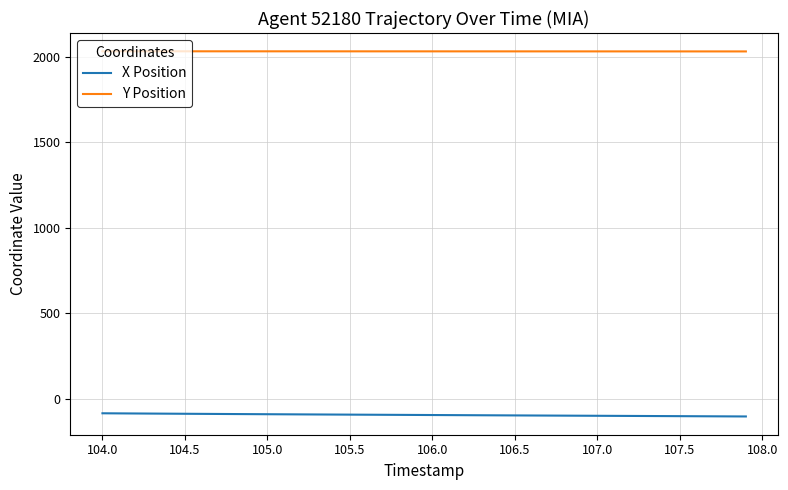

List the series in order of their overall mean, highest first.

Y Position, X Position